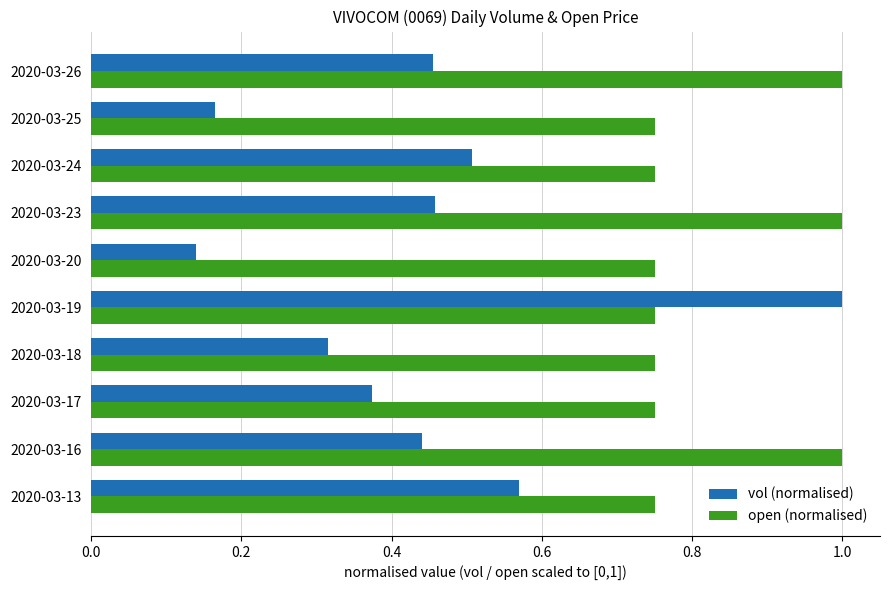

At 2020-03-17, list the series in order from largest to smallest.

open (normalised), vol (normalised)